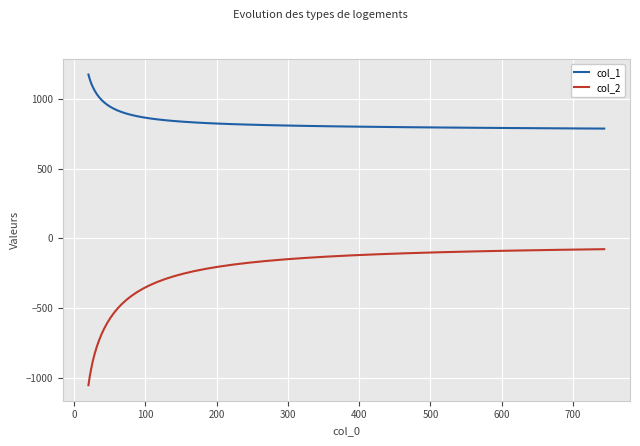

Which series has the largest total across all categories?

col_1